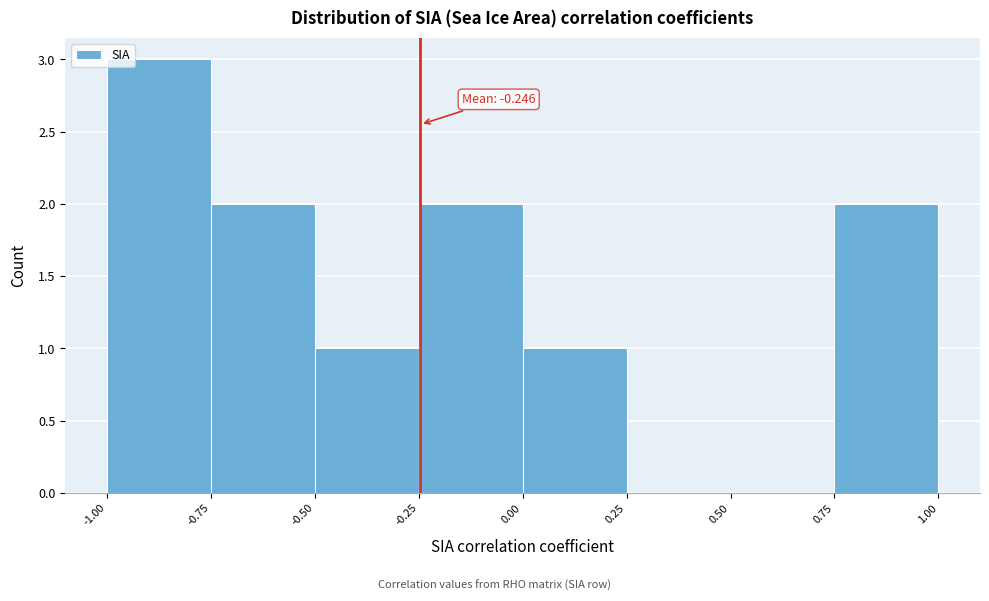

Over which range of the x-axis is the bar tallest?

-1.00 to -0.75